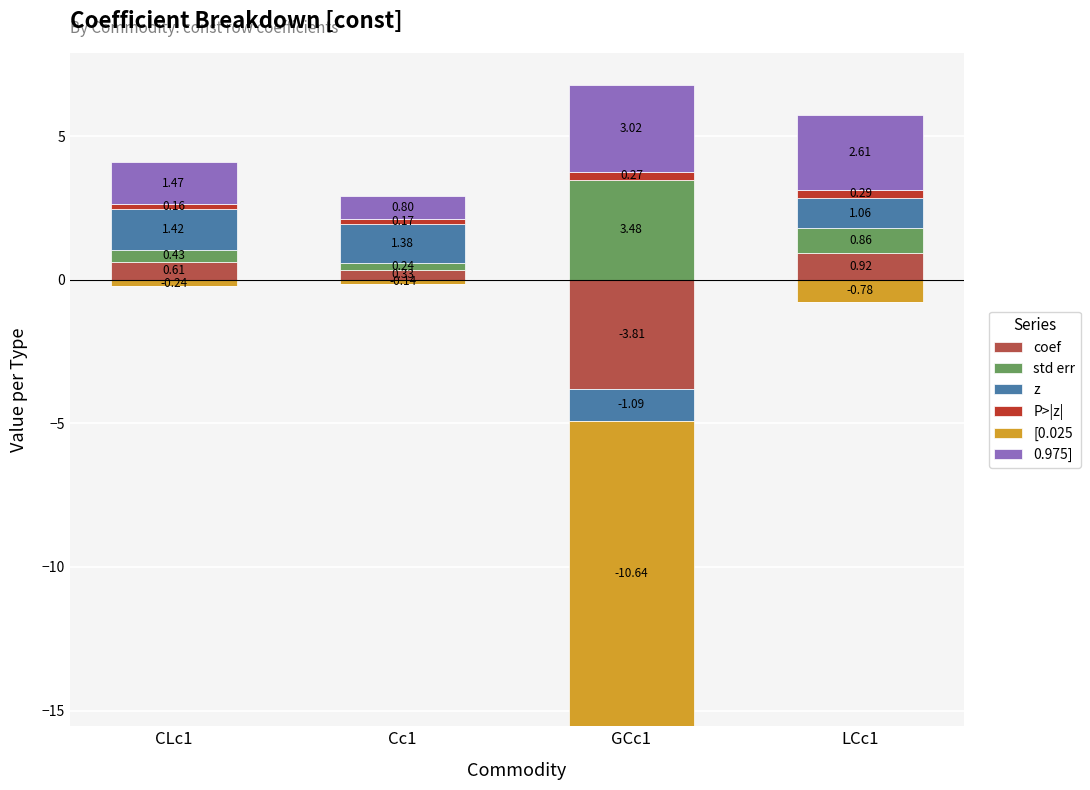

What are all the series names shown in the legend?

coef, std err, z, P>|z|, [0.025, 0.975]